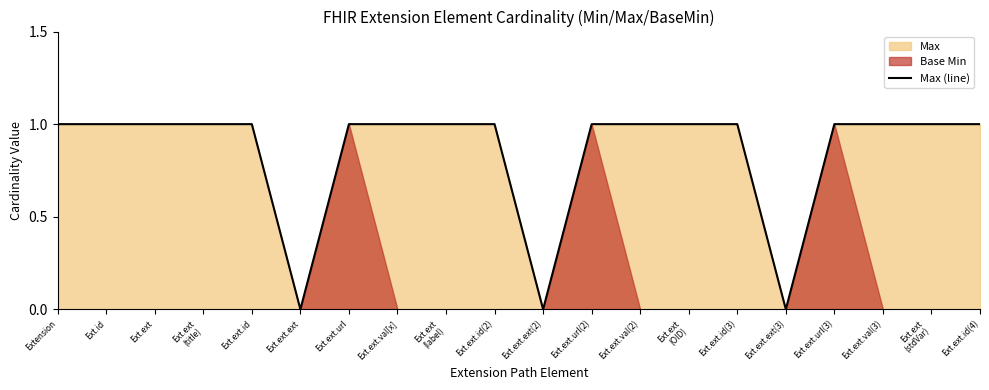

Rank the categories by value from lowest to highest.

Ext.ext.ext, Ext.ext.ext(2), Ext.ext.ext(3), Extension, Ext.id, Ext.ext, Ext.ext
(title), Ext.ext.id, Ext.ext.url, Ext.ext.val[x], Ext.ext
(label), Ext.ext.id(2), Ext.ext.url(2), Ext.ext.val(2), Ext.ext
(OID), Ext.ext.id(3), Ext.ext.url(3), Ext.ext.val(3), Ext.ext
(stdVar), Ext.ext.id(4)